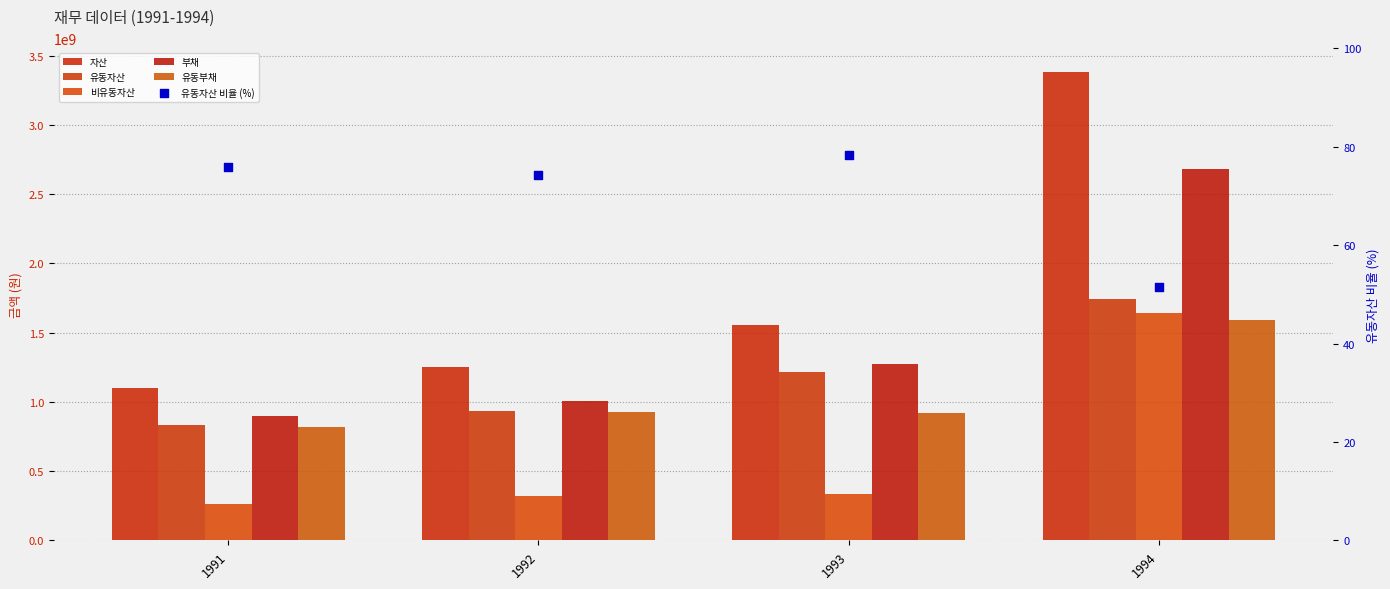

What is the total value across all series at 1994?

11037985715.4